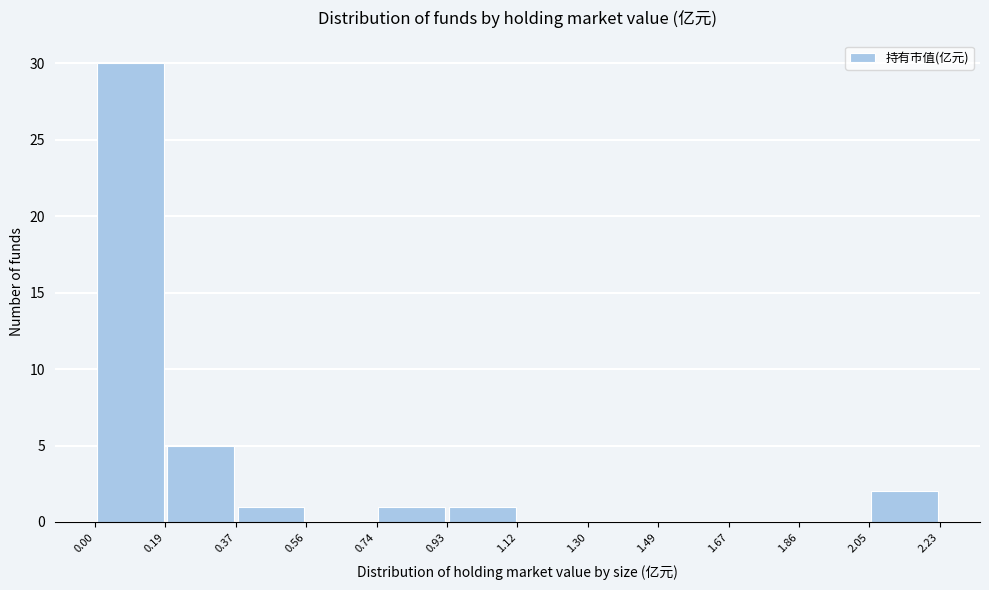

How tall is the bar that spans 0.19 to 0.37 on the x-axis? The values are not printed on the chart, so give them approximately, as read against the axis.

5